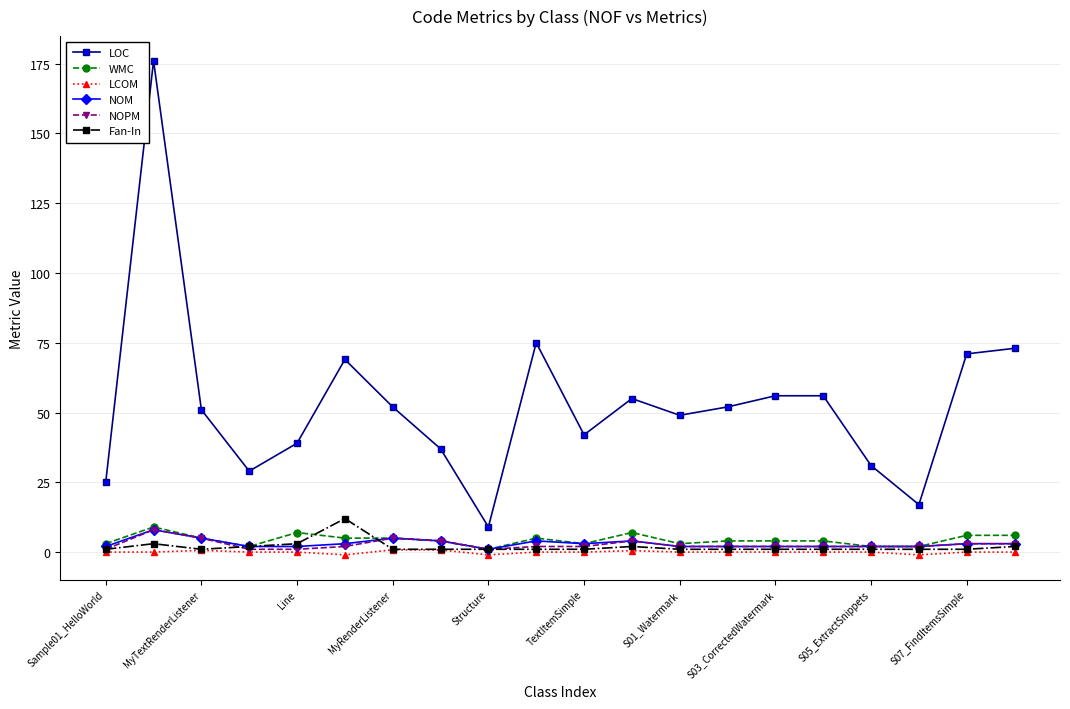

What is the value of the Fan-In point at the 16th from the left?

1.0